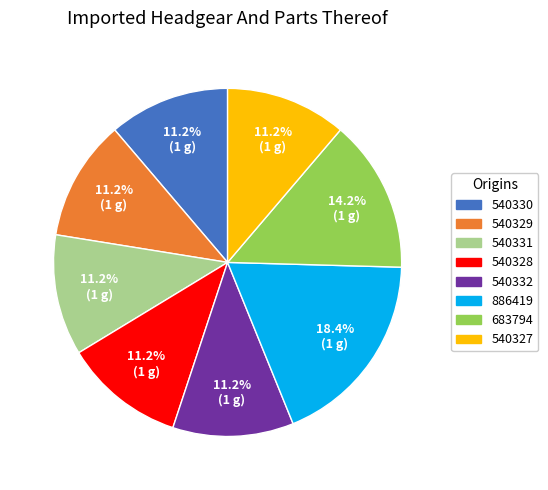

Count the number of slices in the pie.

8